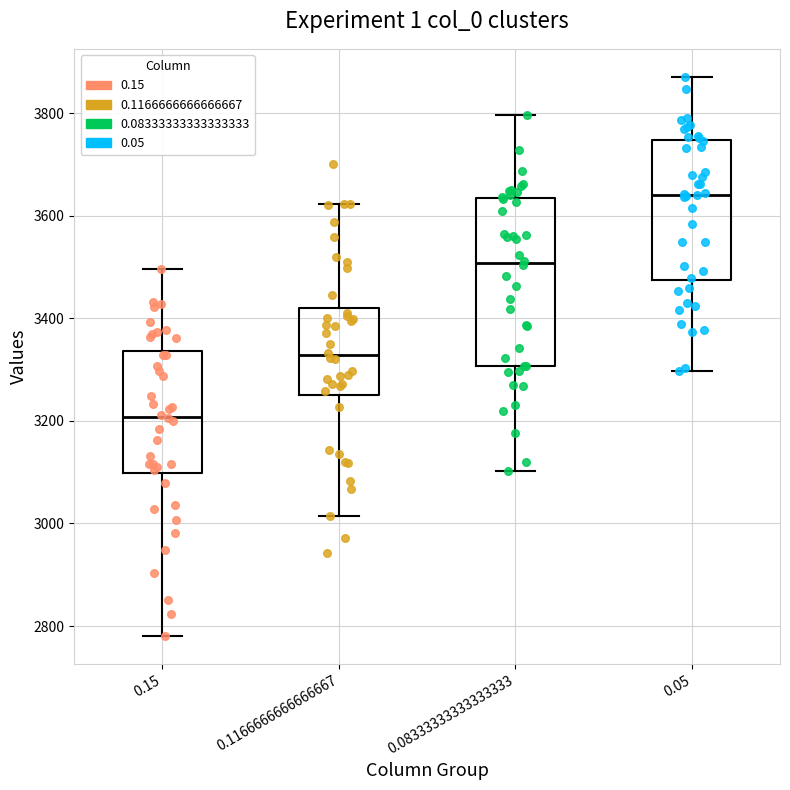

Where is the upper edge of the box at x = 0.05 on the y-axis? The values are not printed on the chart, so give them approximately, as read against the axis.

3740